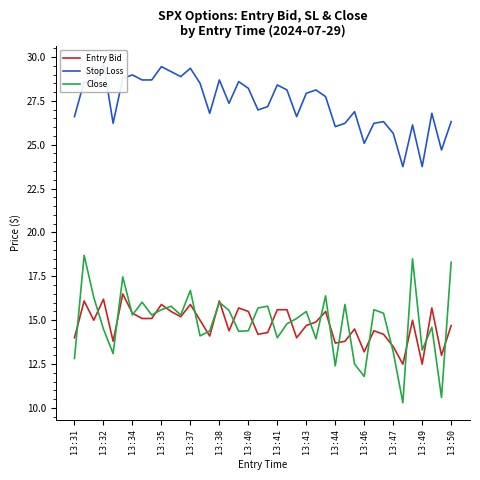

What is the minimum value for Close?

10.3